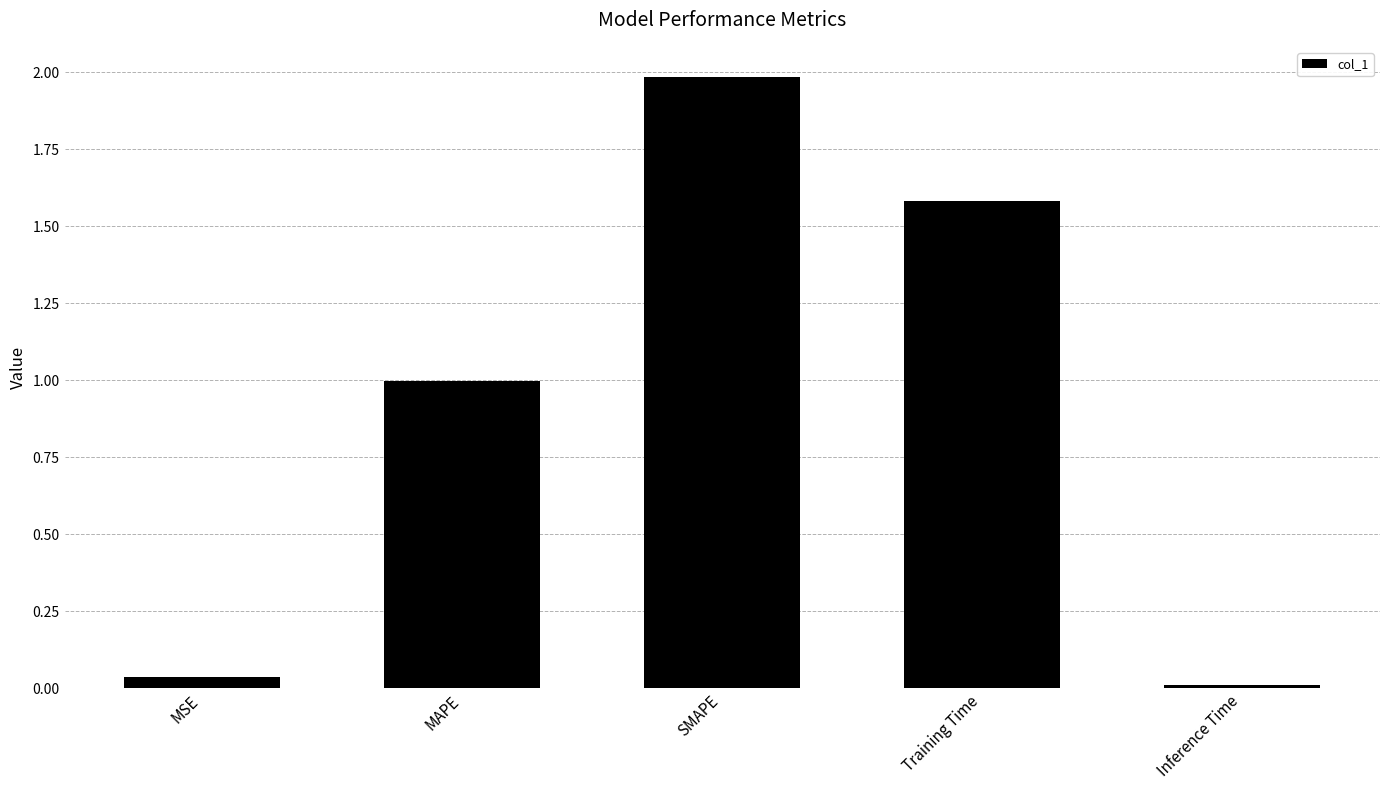

Between MAPE and MSE, which is larger?

MAPE